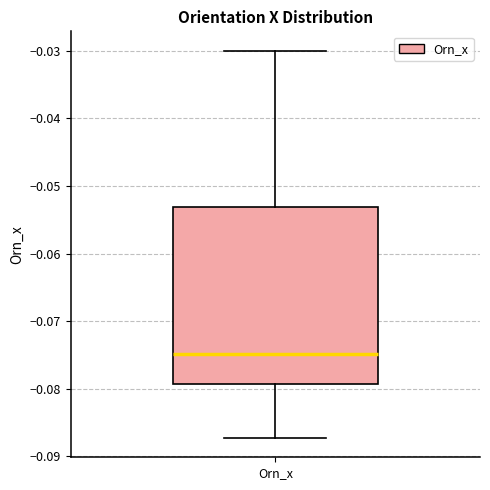

Read this box plot against the y-axis: the position of the median line, the range covered by the box, and the ends of both whiskers. The values are not printed on the chart, so give them approximately, as read against the axis.

median -0.075, box -0.079 to -0.053, whiskers -0.087 to -0.030